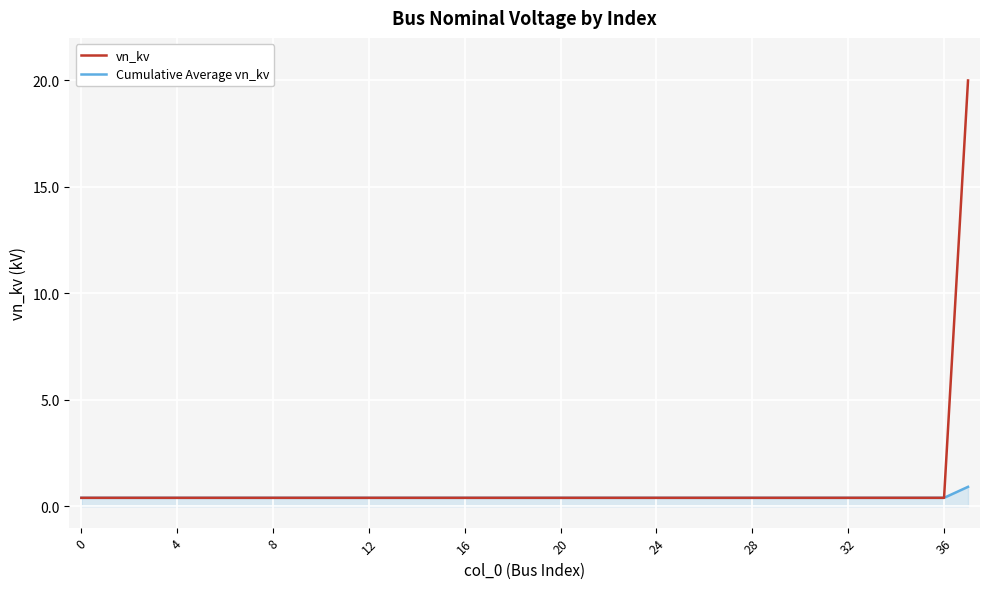

What is the maximum value for Cumulative Average vn_kv?

0.9